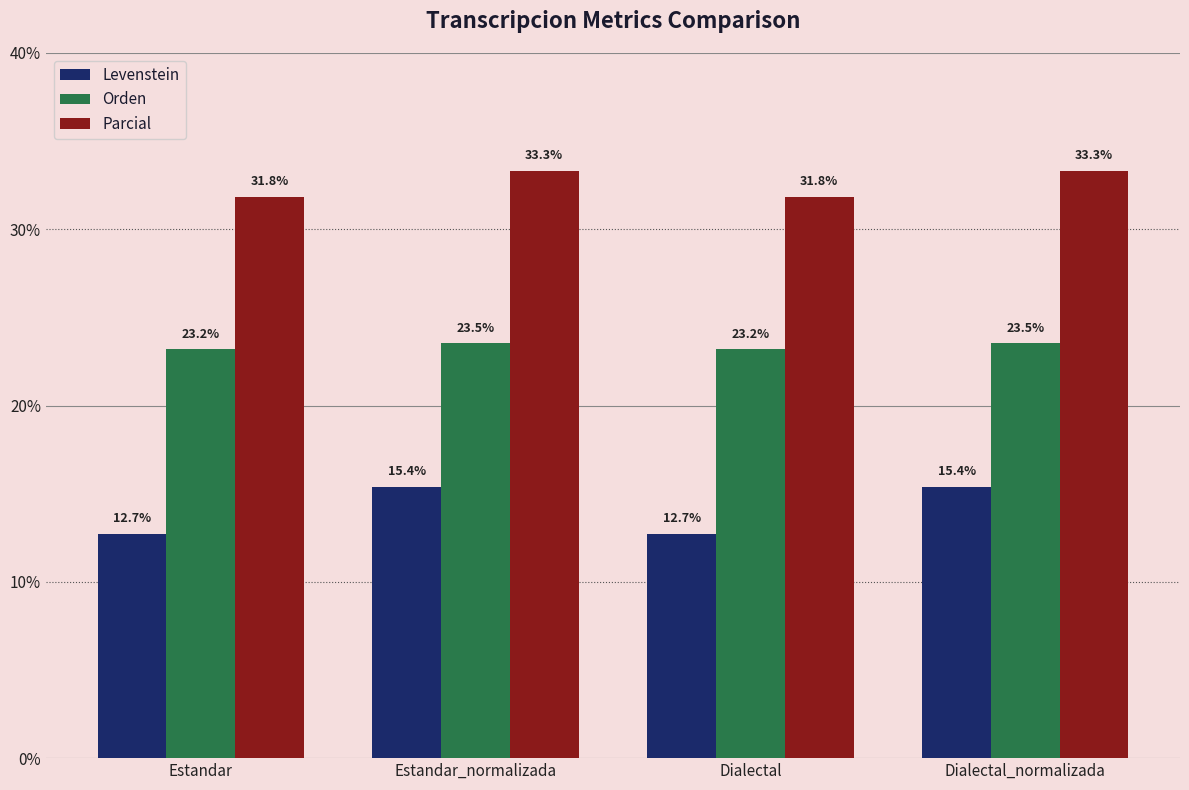

What is the label of the 3rd bar from the left?

Dialectal